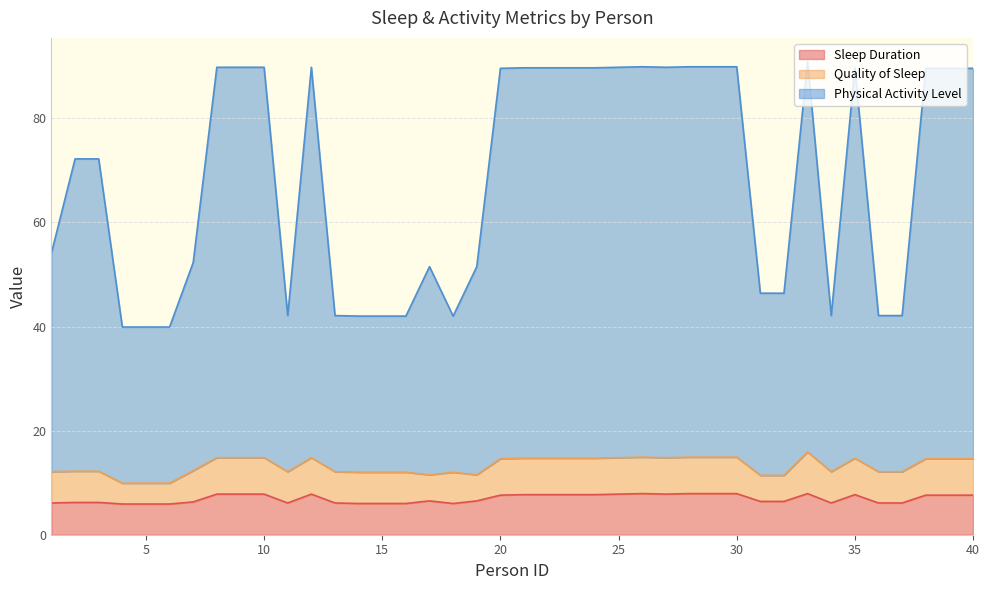

What is the difference between the Sleep Duration values at 8 and 18?

1.8